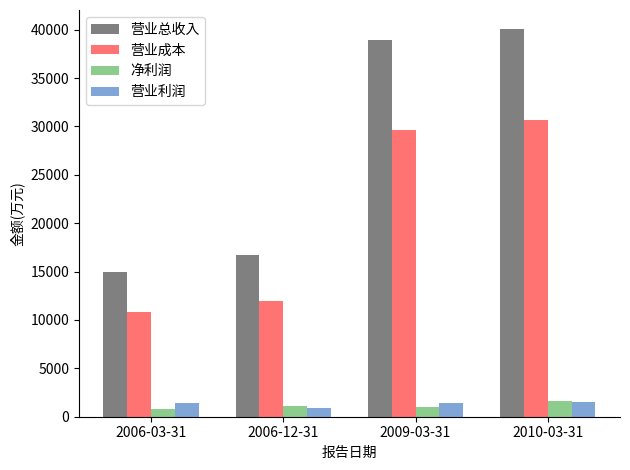

The value of 营业总收入 at 2009-03-31 is 61248. True or false?

False